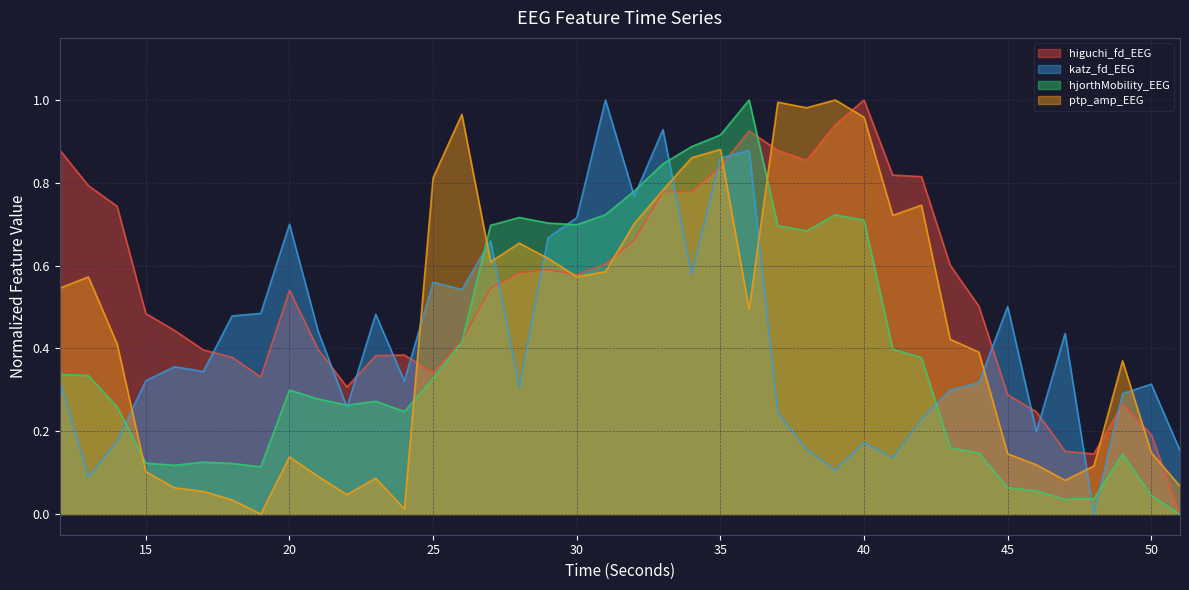

Reading left to right, transcribe all the data shown in this chart.

higuchi_fd_EEG: 0.9	0.8	0.7	0.5	0.4	0.4	0.4	0.3	0.5	0.4	0.3	0.4	0.4	0.3	0.4	0.5	0.6	0.6	0.6	0.6	0.7	0.8	0.8	0.8	0.9	0.9	0.9	0.9	1.0	0.8	0.8	0.6	0.5	0.3	0.2	0.2	0.1	0.3	0.2	0.0
katz_fd_EEG: 0.3	0.1	0.2	0.3	0.4	0.3	0.5	0.5	0.7	0.4	0.3	0.5	0.3	0.6	0.5	0.7	0.3	0.7	0.7	1.0	0.8	0.9	0.6	0.9	0.9	0.2	0.2	0.1	0.2	0.1	0.2	0.3	0.3	0.5	0.2	0.4	0.0	0.3	0.3	0.2
hjorthMobility_EEG: 0.3	0.3	0.3	0.1	0.1	0.1	0.1	0.1	0.3	0.3	0.3	0.3	0.2	0.3	0.4	0.7	0.7	0.7	0.7	0.7	0.8	0.8	0.9	0.9	1.0	0.7	0.7	0.7	0.7	0.4	0.4	0.2	0.1	0.1	0.1	0.0	0.0	0.1	0.0	0.0
ptp_amp_EEG: 0.5	0.6	0.4	0.1	0.1	0.1	0.0	0.0	0.1	0.1	0.0	0.1	0.0	0.8	1.0	0.6	0.7	0.6	0.6	0.6	0.7	0.8	0.9	0.9	0.5	1.0	1.0	1.0	1.0	0.7	0.7	0.4	0.4	0.1	0.1	0.1	0.1	0.4	0.1	0.1